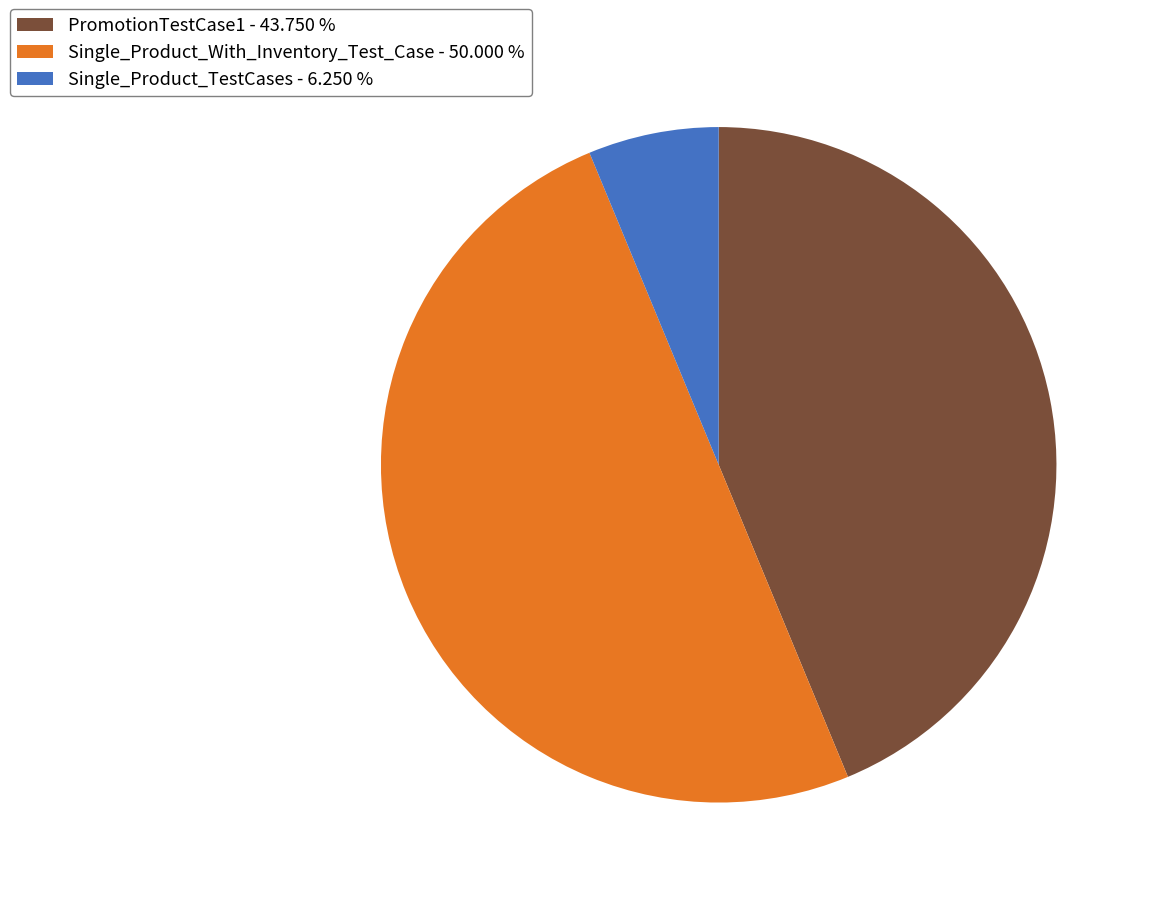

Which has a higher value, PromotionTestCase1 or Single_Product_With_Inventory_Test_Case?

Single_Product_With_Inventory_Test_Case